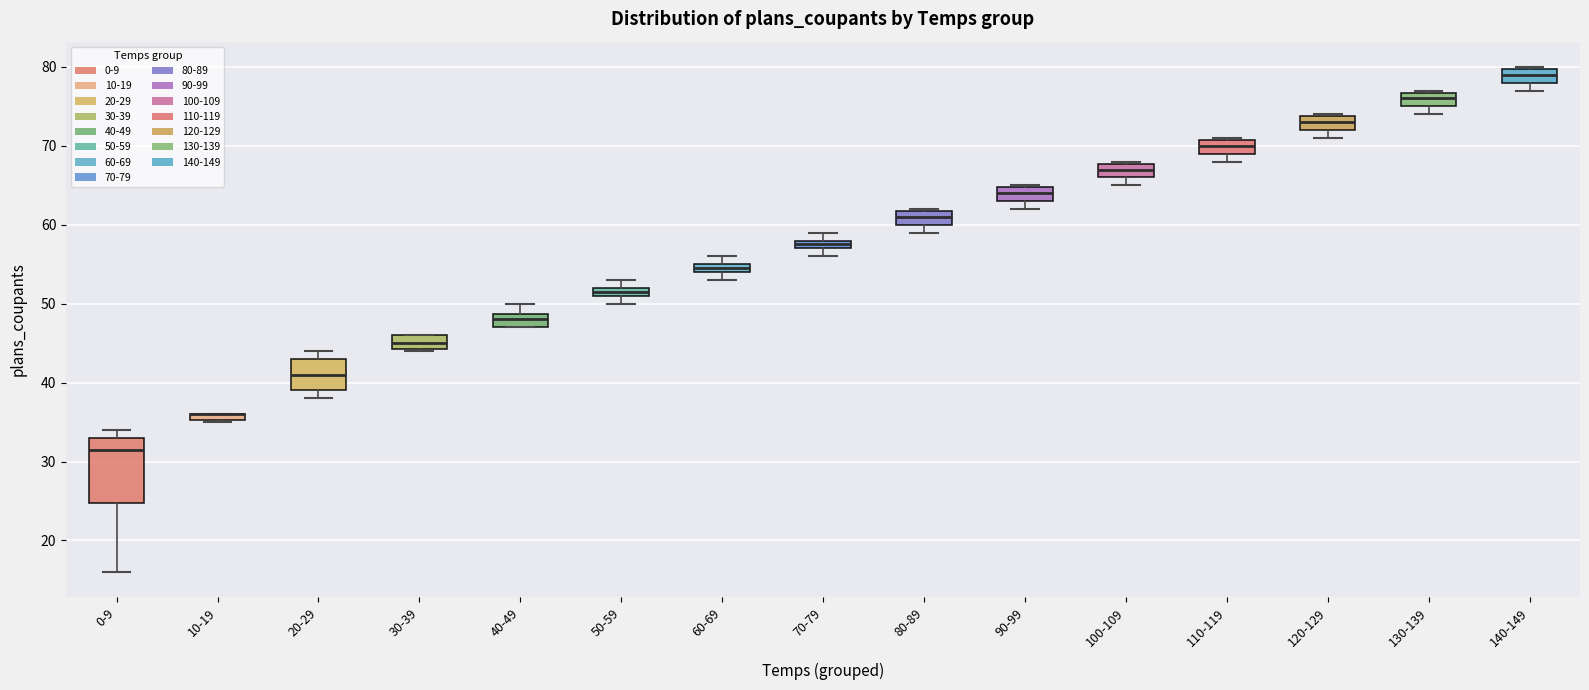

Comparing the boxes themselves (not the whiskers), which one is the tallest?

0-9